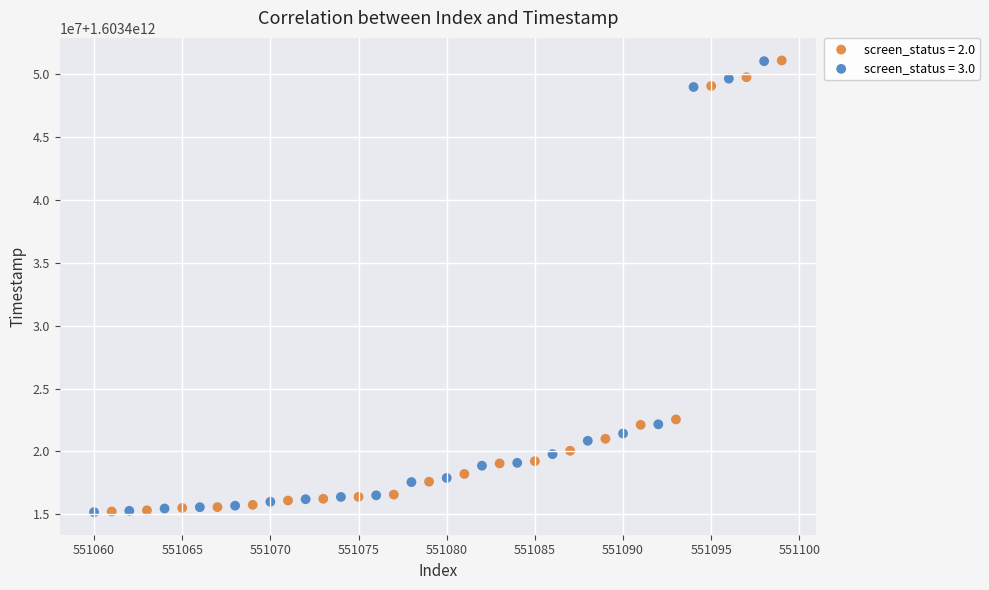

What are all the series names shown in the legend?

screen_status = 2.0, screen_status = 3.0